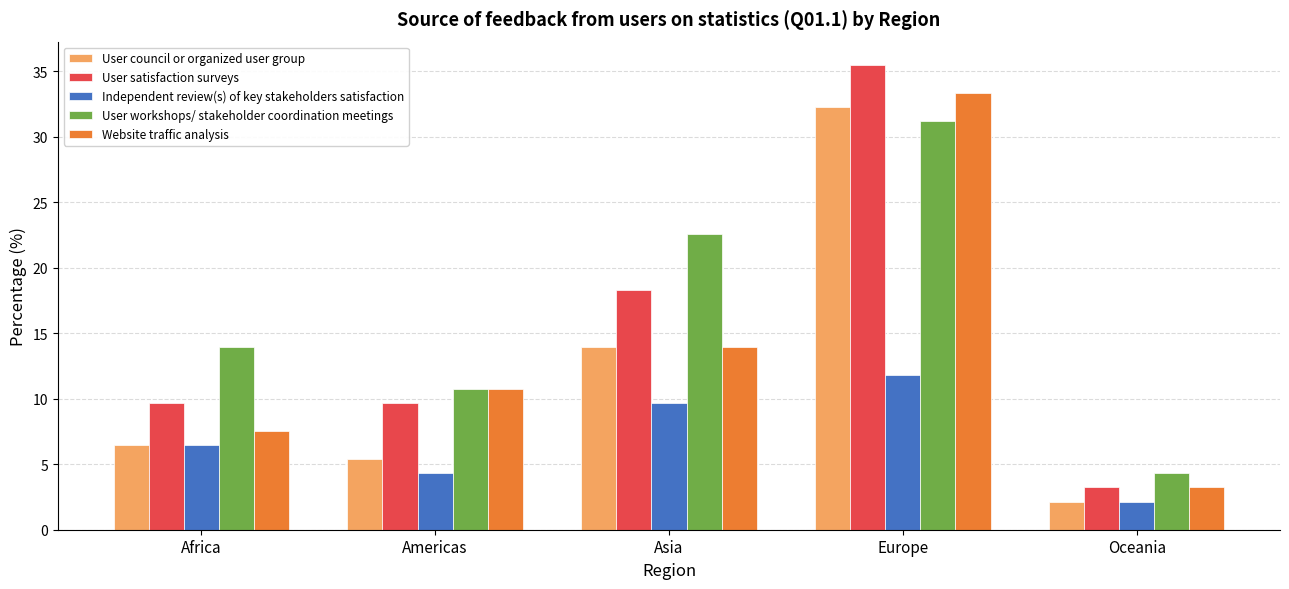

What is the value of the User workshops/ stakeholder coordination meetings bar at the 2nd from the left?

10.8